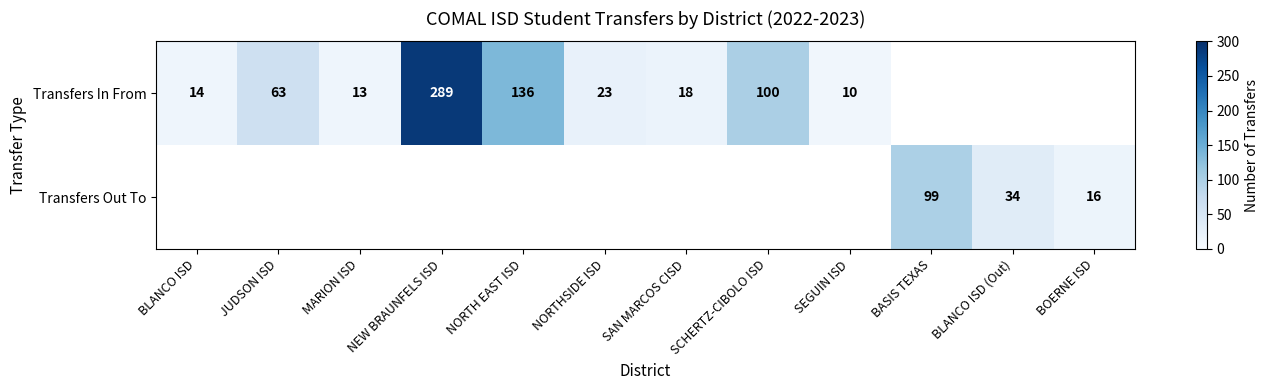

Between NORTHSIDE ISD and JUDSON ISD, which is larger?

JUDSON ISD